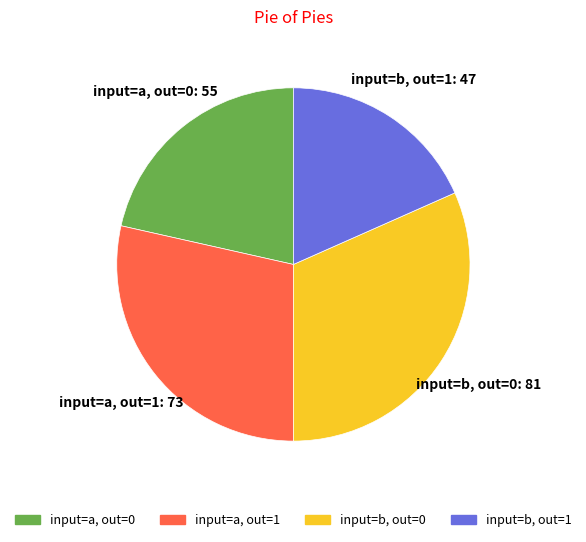

Is there a majority slice in this chart?

No